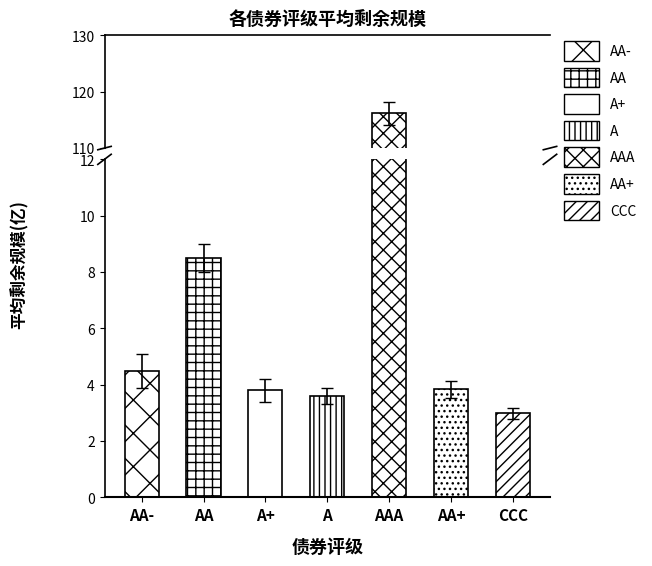

How many bars are there in total?

7